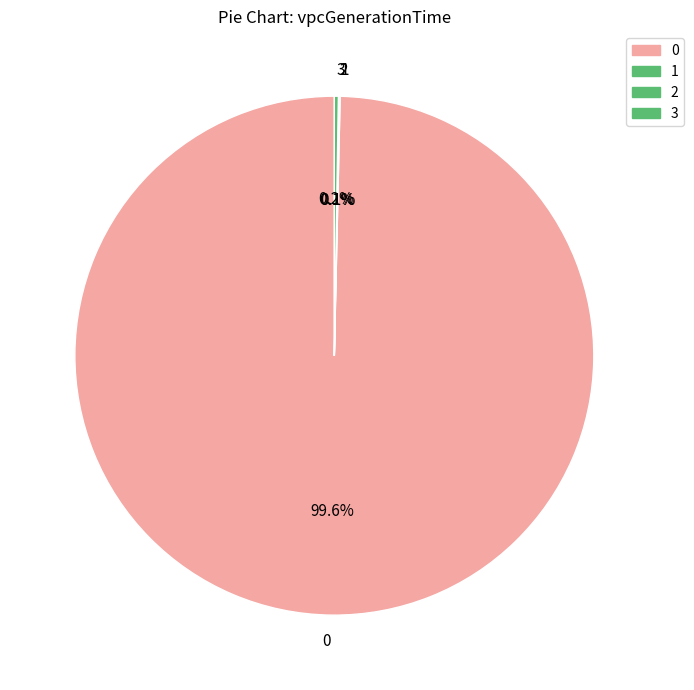

Does 0 account for over 50% of the chart?

Yes